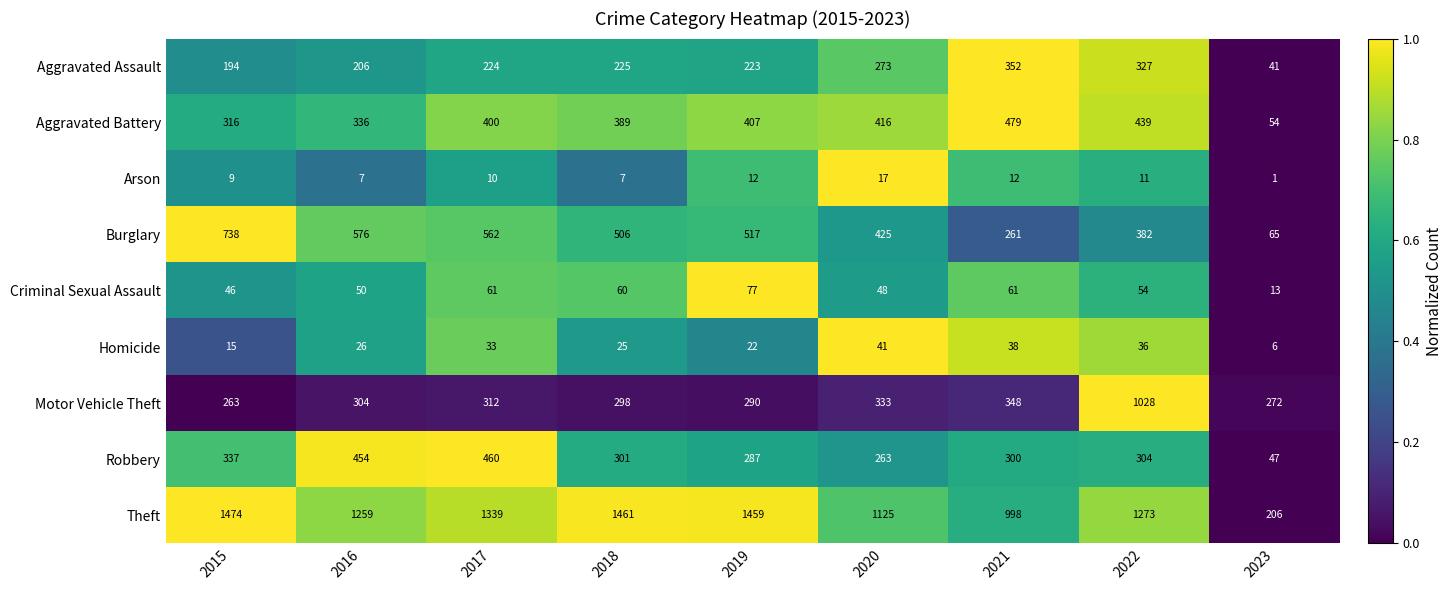

What is the difference between the maximum and minimum values in the Burglary series?

673